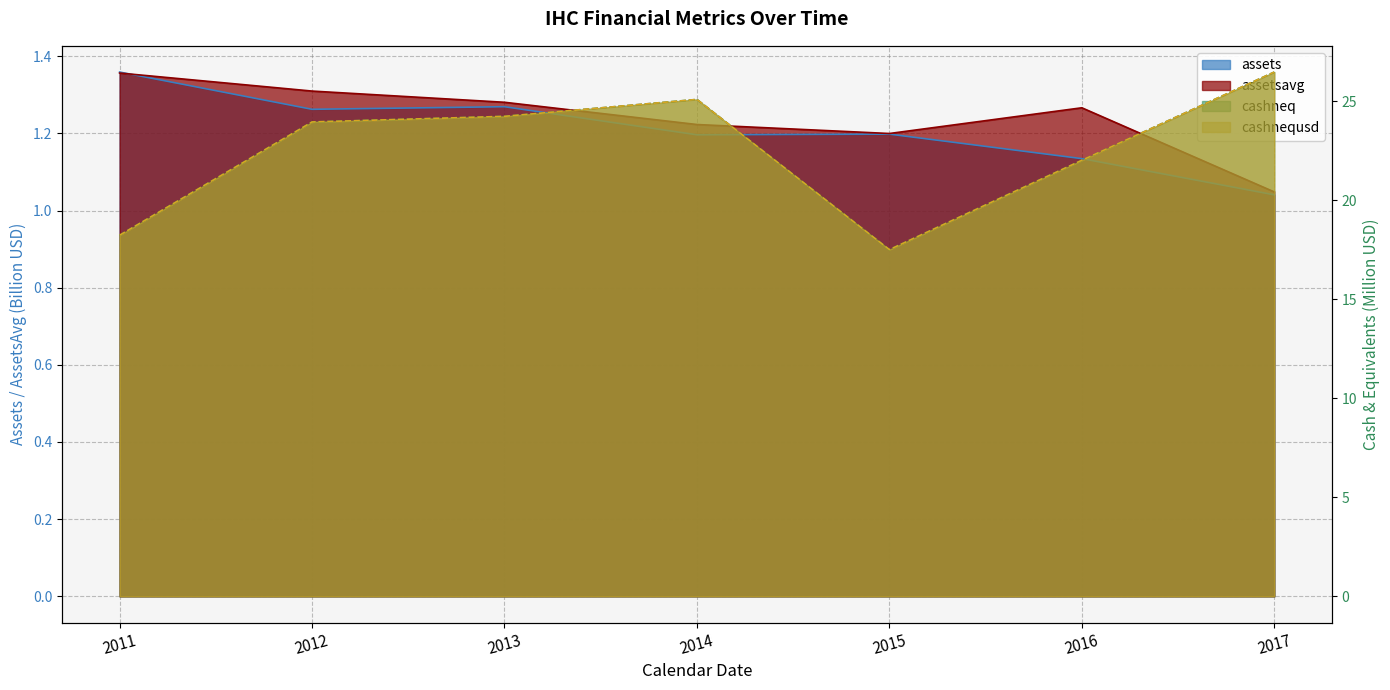

Which series has the largest total across all categories?

cashneq